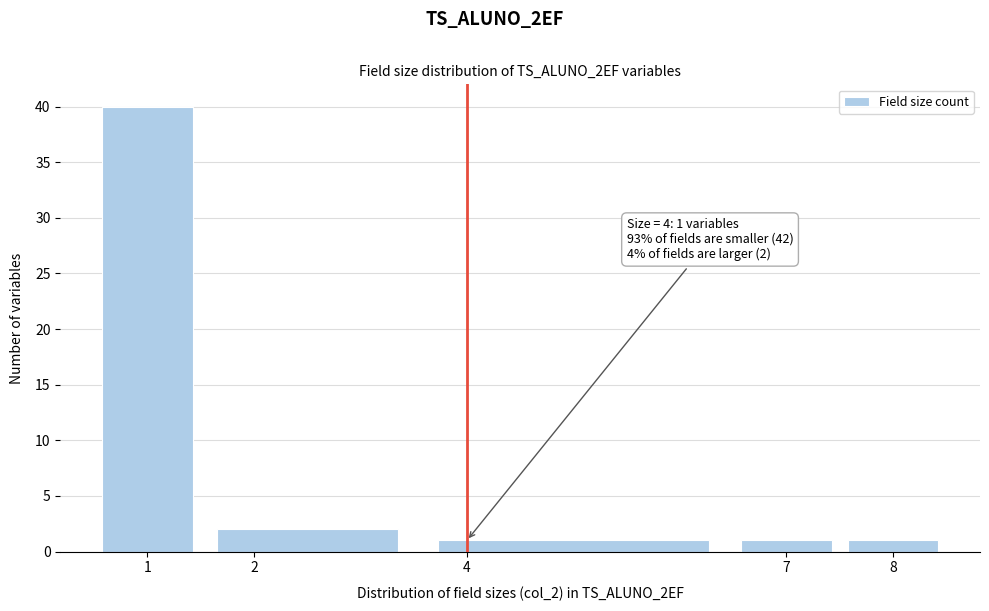

Over which range of the x-axis is the bar tallest?

0.5 to 1.5